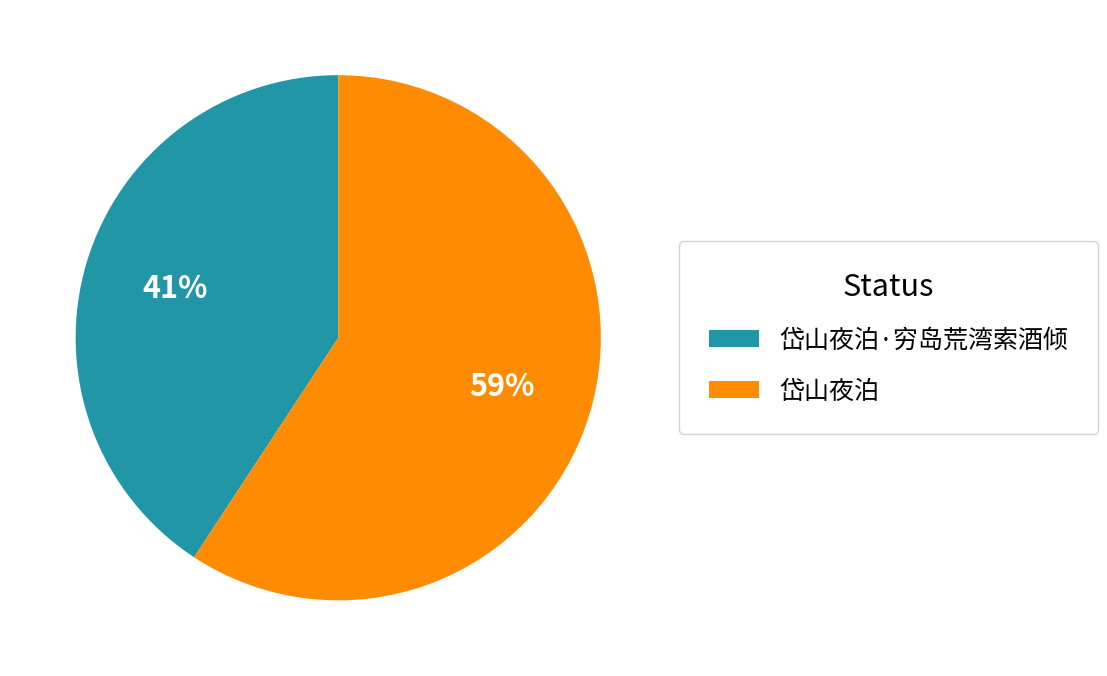

How many slices are in this pie chart?

2